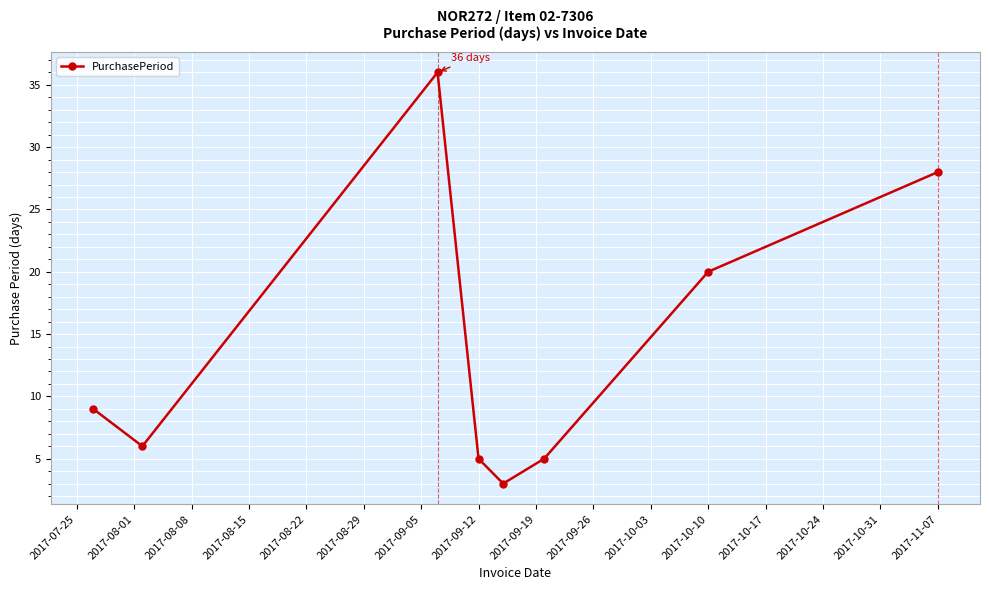

What is the difference between the maximum and minimum values?

33